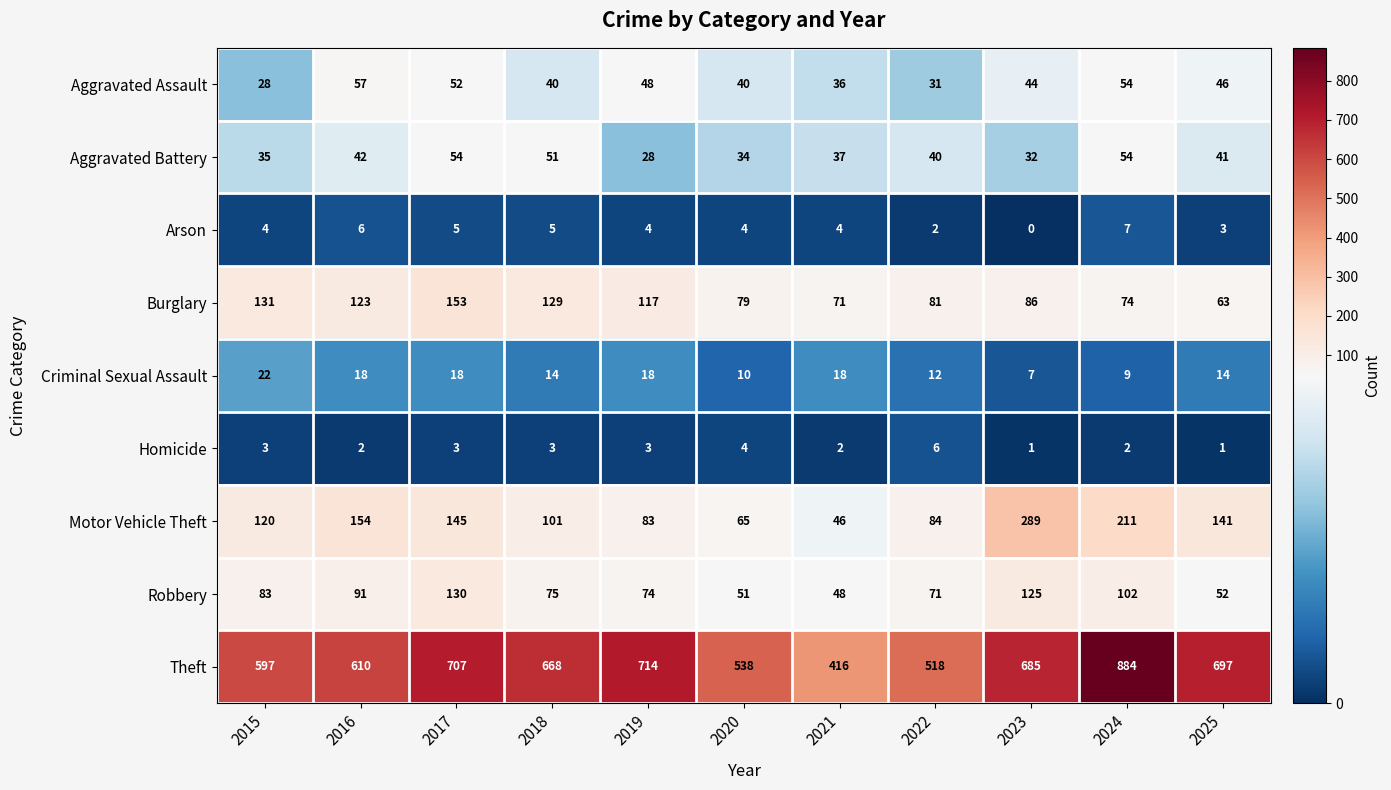

The value of Robbery at 2017 is 189. True or false?

False